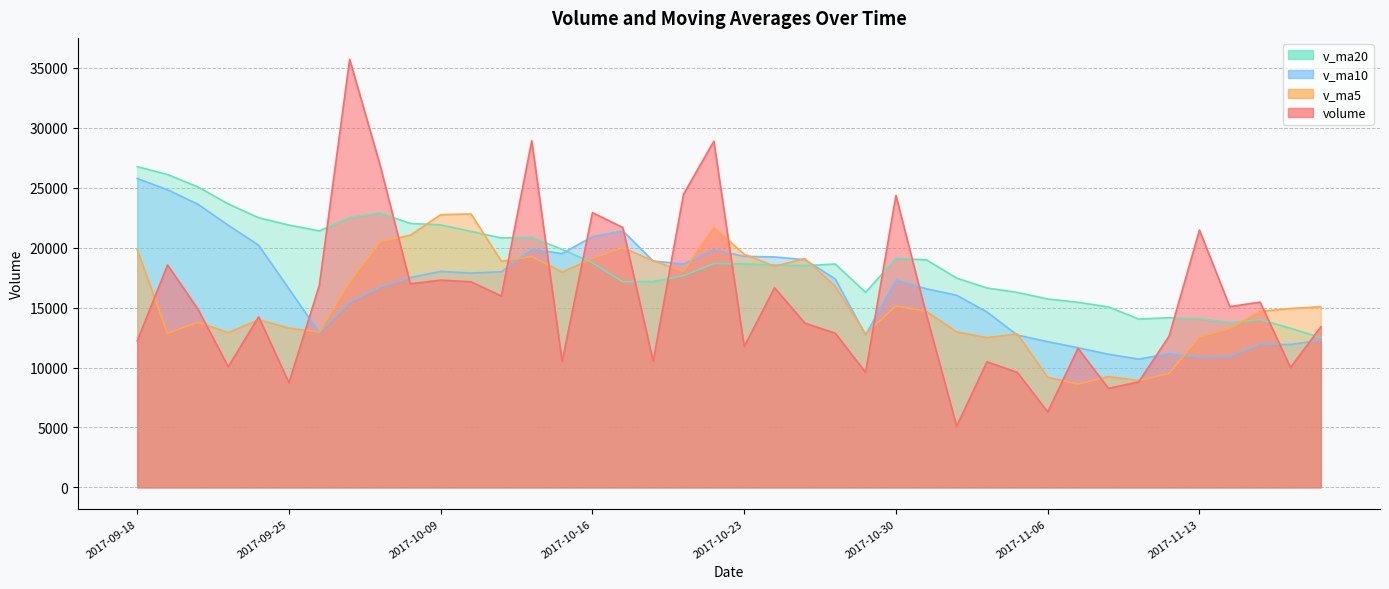

The v_ma20 series shows 22019.0 at 2017-09-29. True or false?

True